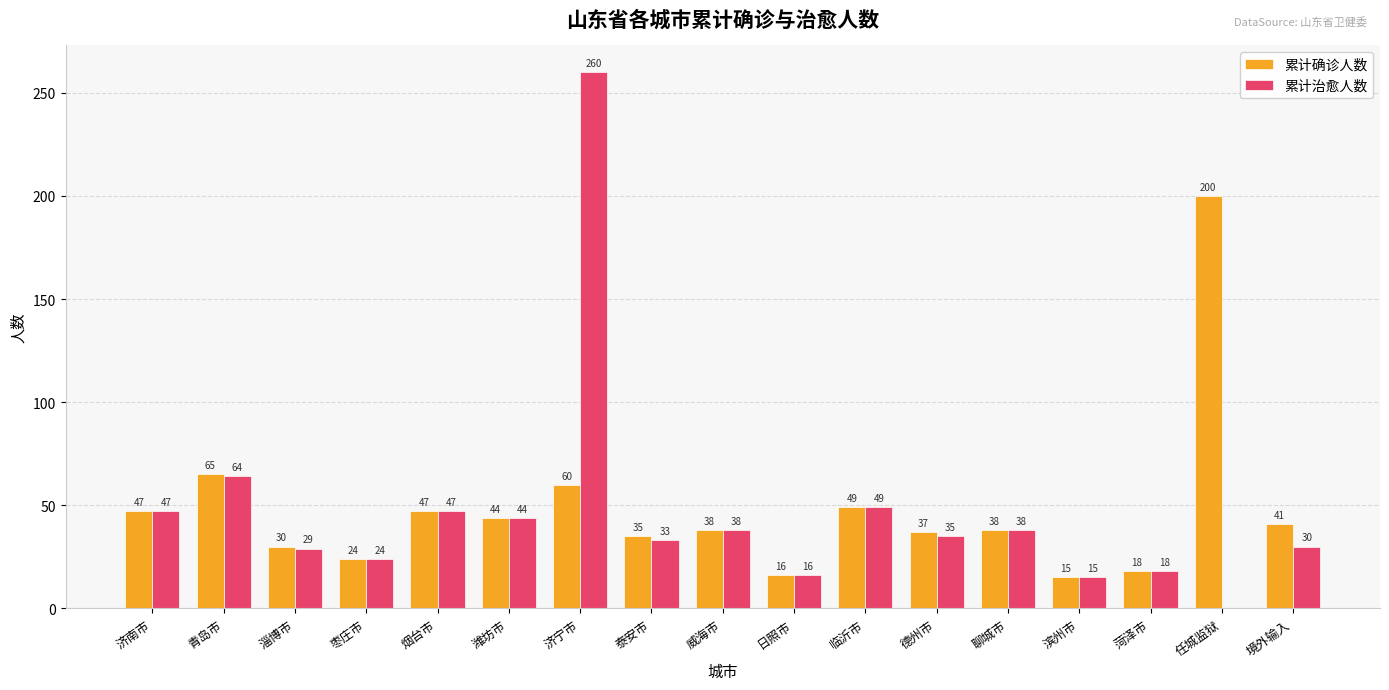

What is the average value of the 累计治愈人数 series?

46